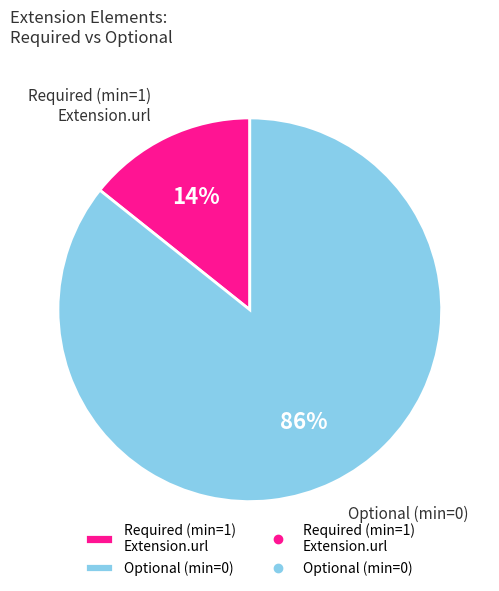

Is there a majority slice in this chart?

Yes